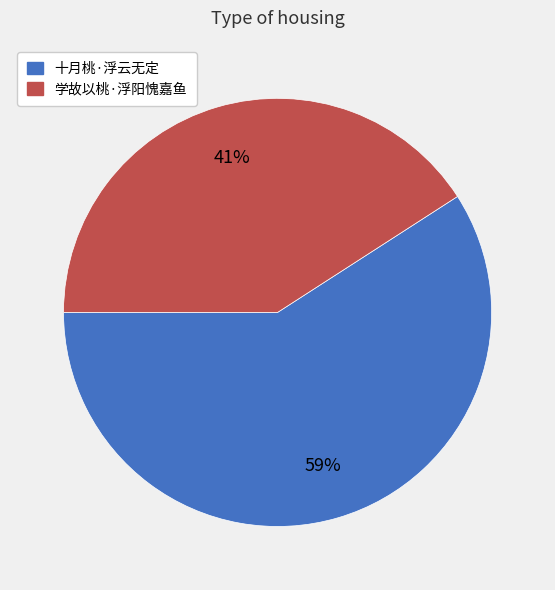

How many slices are in this pie chart?

2